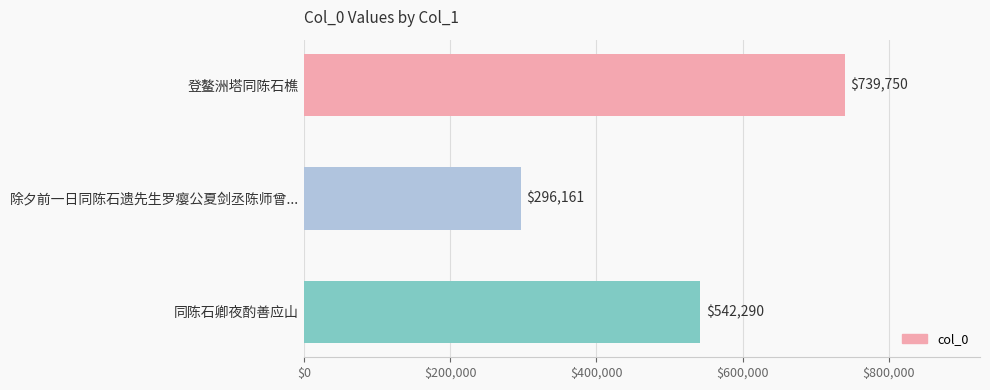

True or false: the data shows 371281 at 同陈石卿夜酌善应山.

False